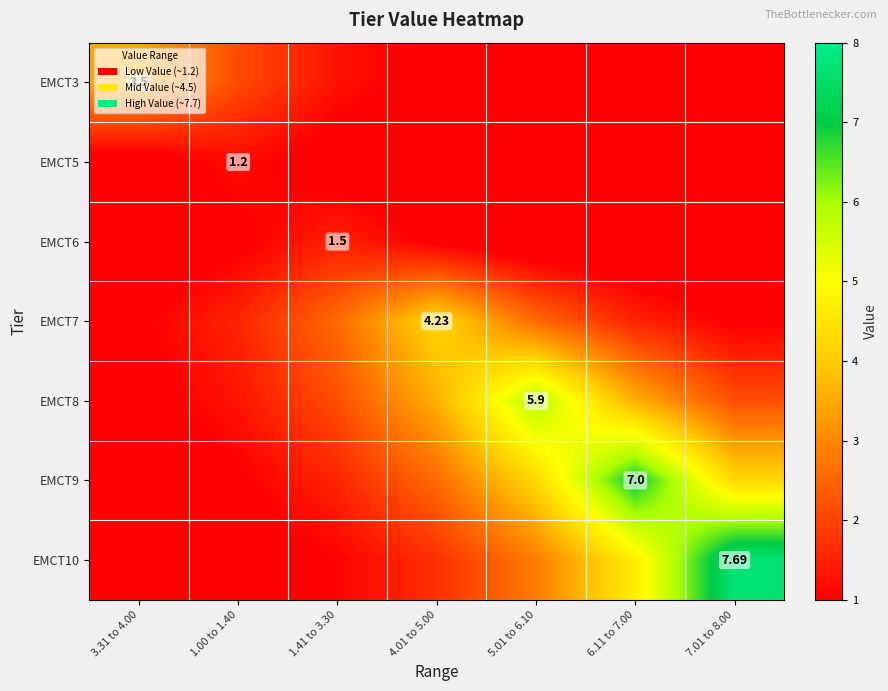

What is the difference between the EMCT10 values at 1.41 to 3.30 and 7.01 to 8.00?

6.6